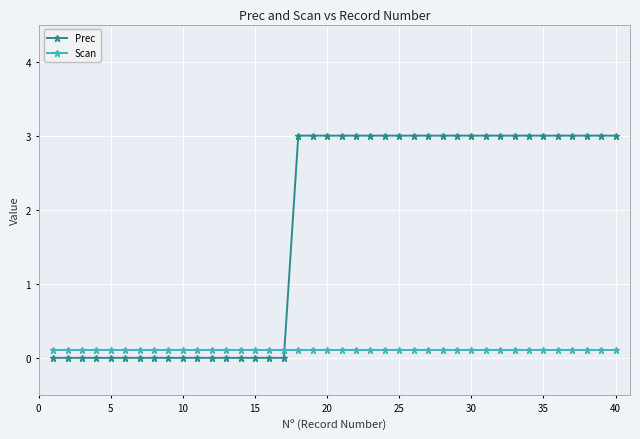

Which series has the largest total across all categories?

Prec